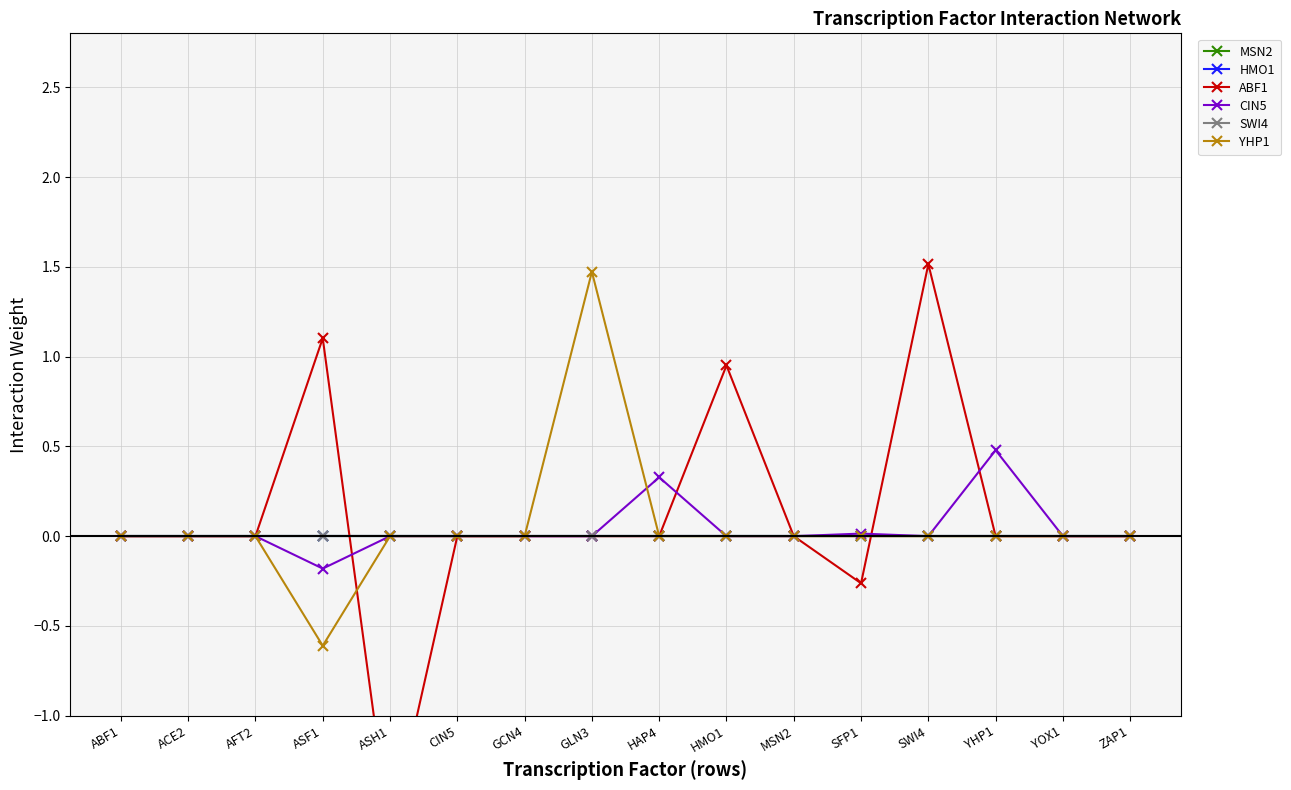

Between GCN4 and GLN3, which series saw the biggest shift?

YHP1